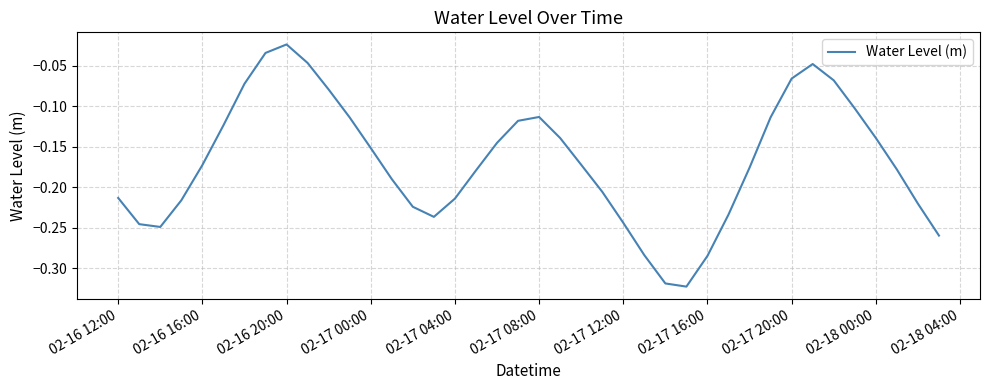

How many lines are shown in the chart?

1